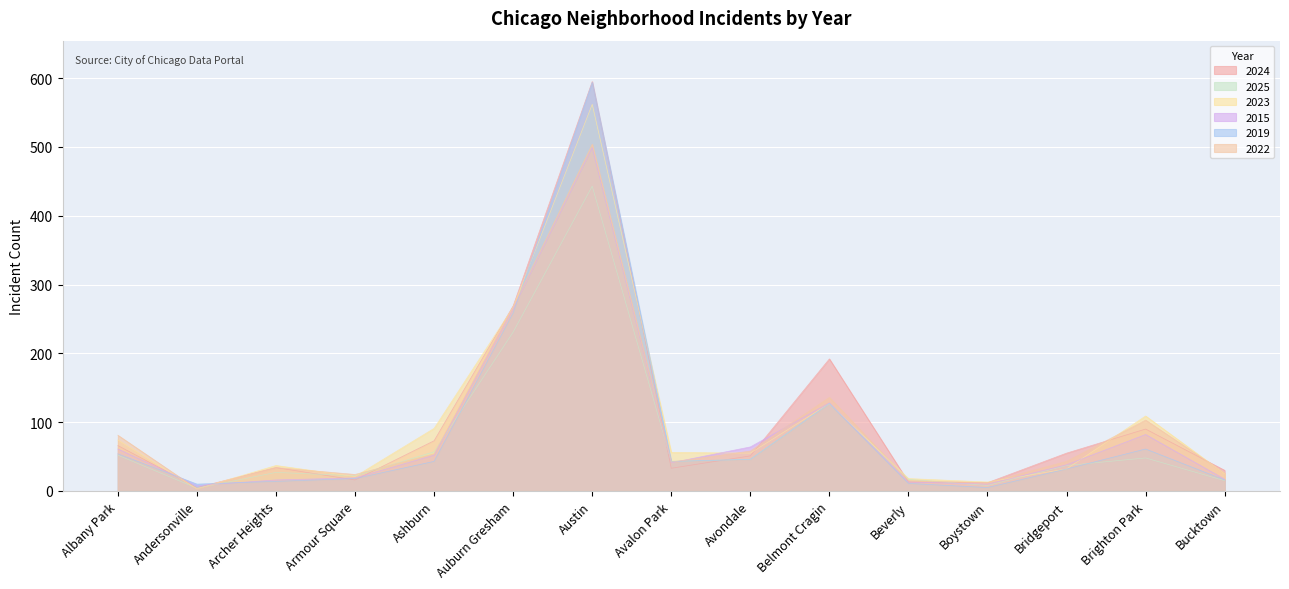

Which series has the largest total across all categories?

2024